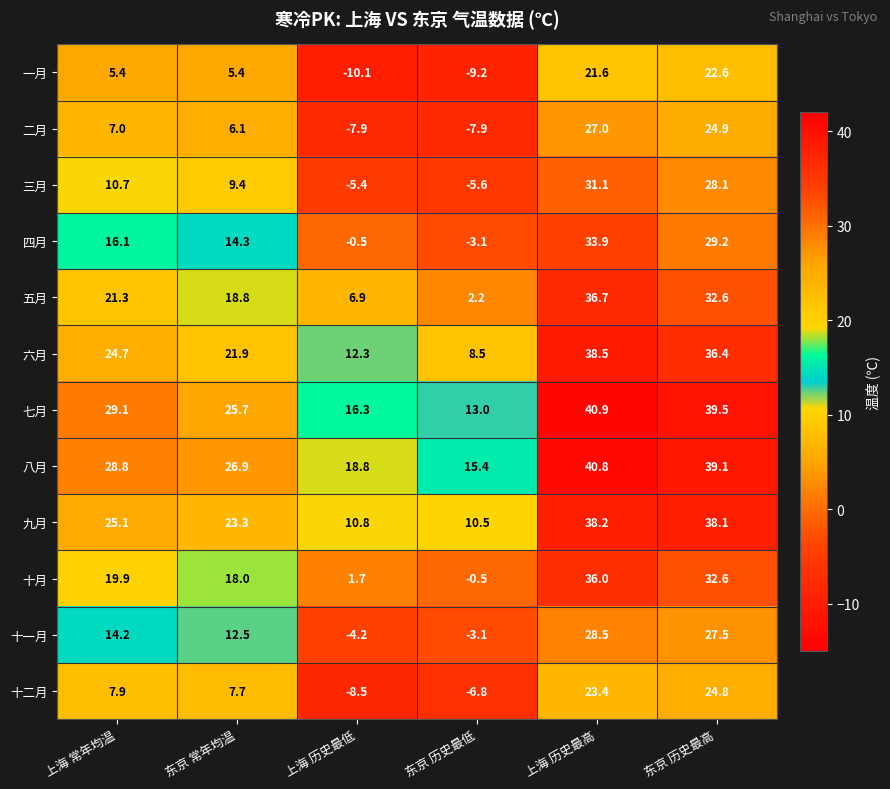

At which label is 八月 closest to 28?

上海 常年均温